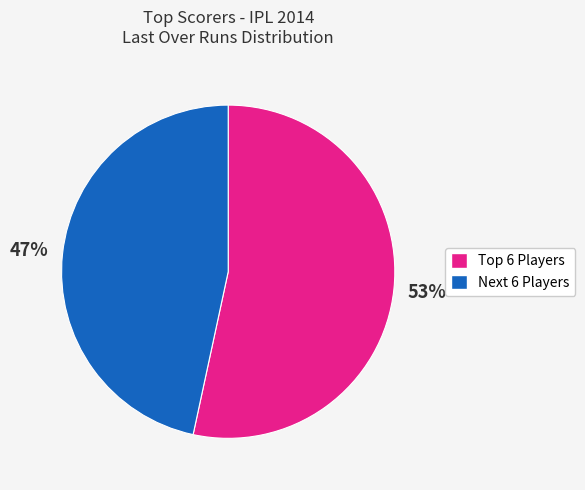

Does any single category account for the majority?

Yes